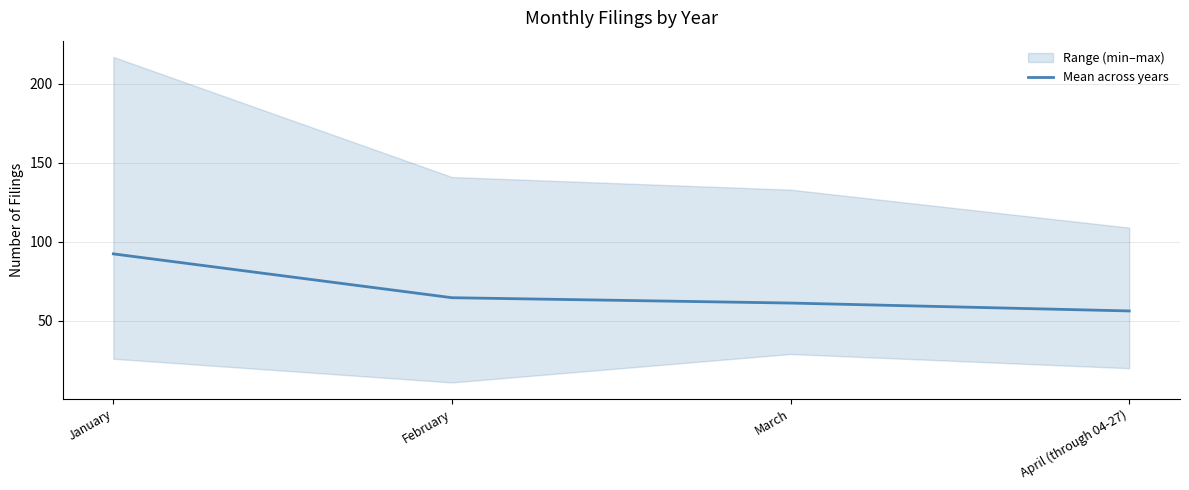

Reading left to right, extract all data points from this chart.

92.4	64.6	61.2	56.2